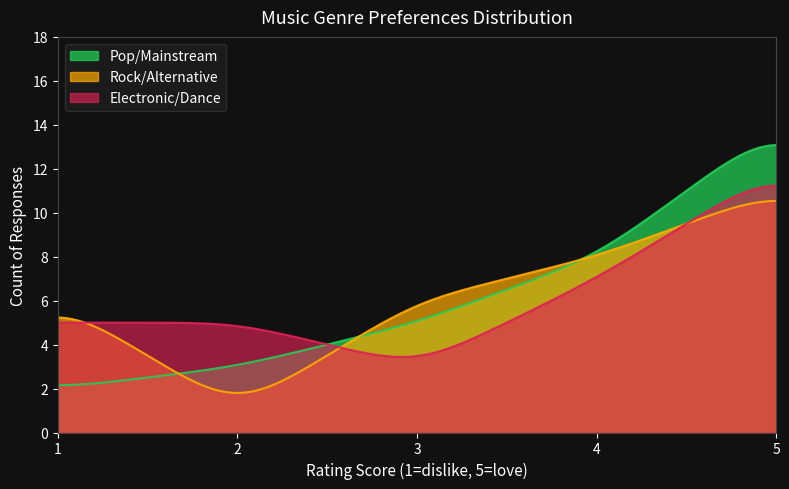

How many lines are shown in the chart?

3